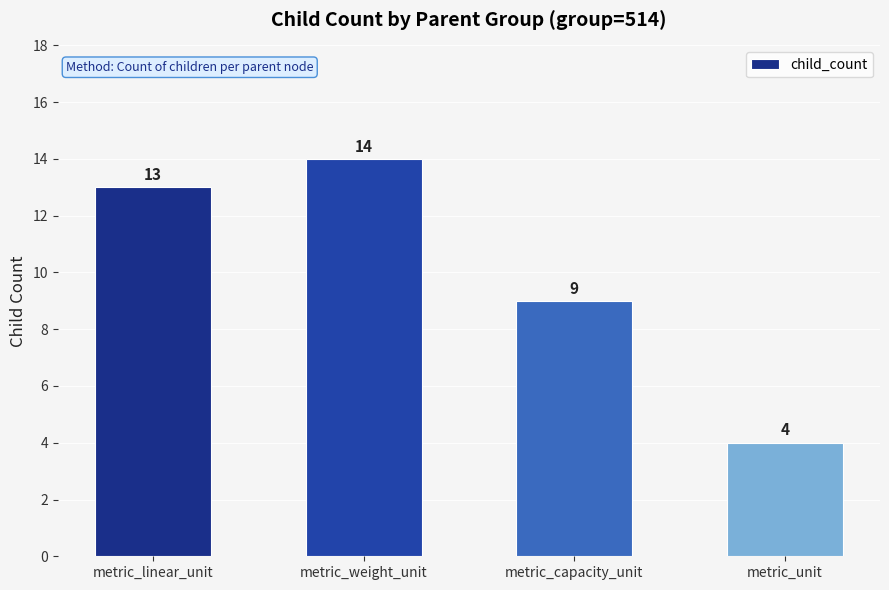

List the labels in order of value, smallest first.

metric_unit, metric_capacity_unit, metric_linear_unit, metric_weight_unit